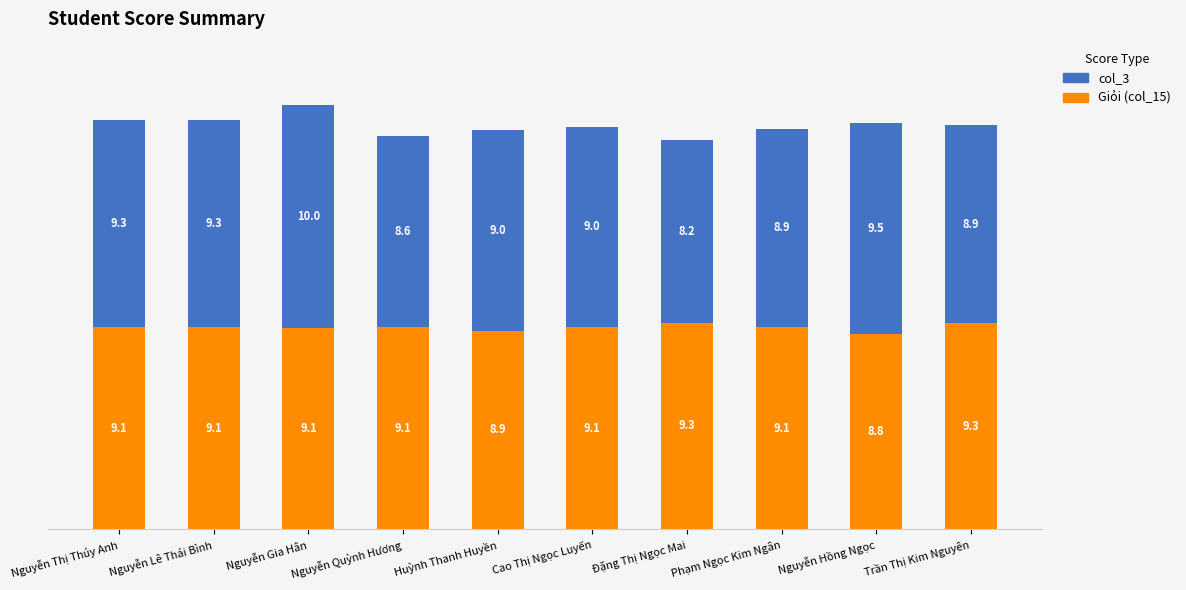

How many bars are there in total?

10